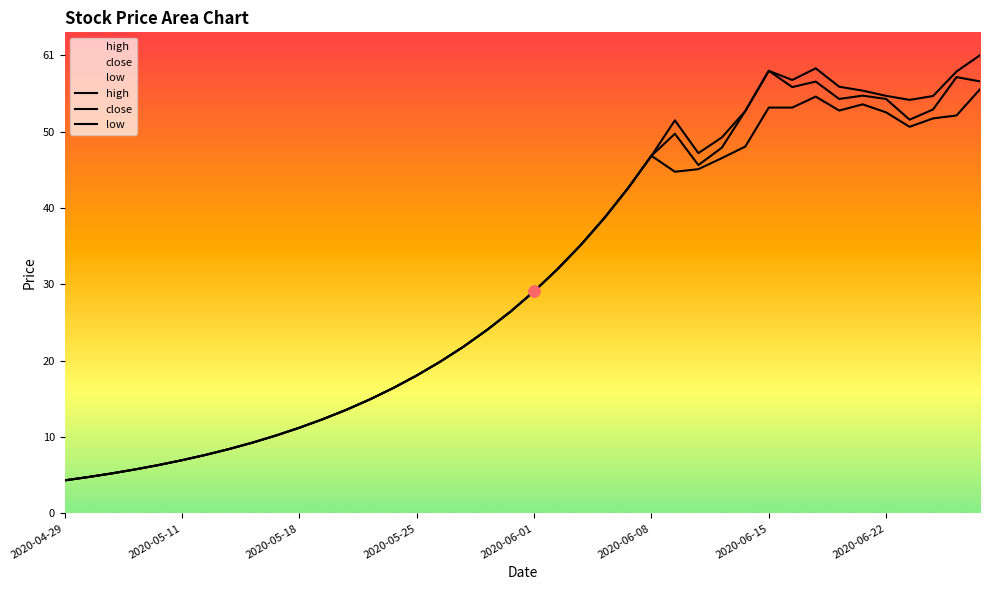

Which series contains the highest Y value?

high